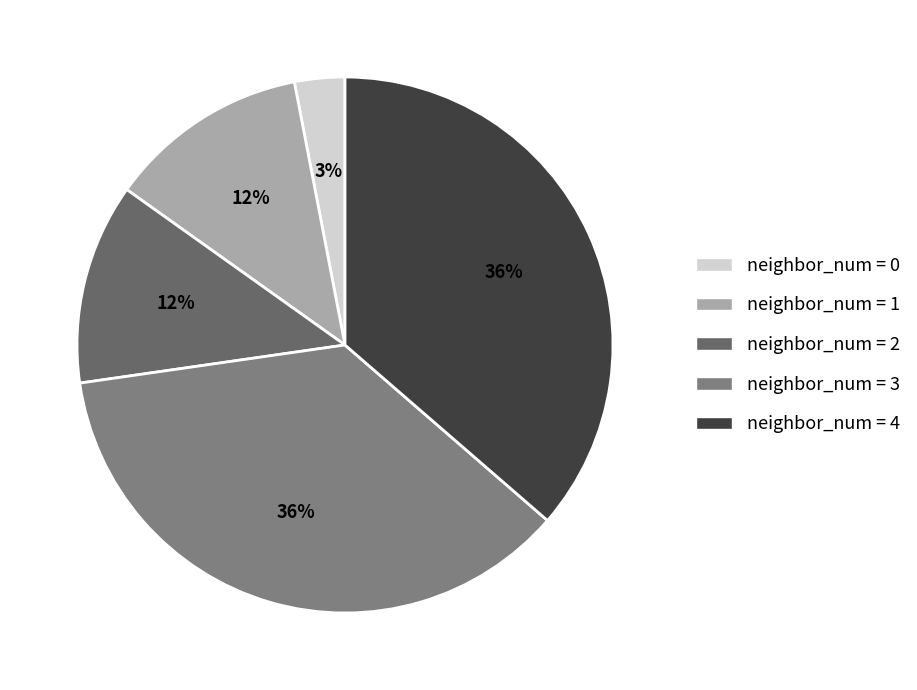

To the nearest percent, what is the difference between the largest and smallest slice percentages?

33%